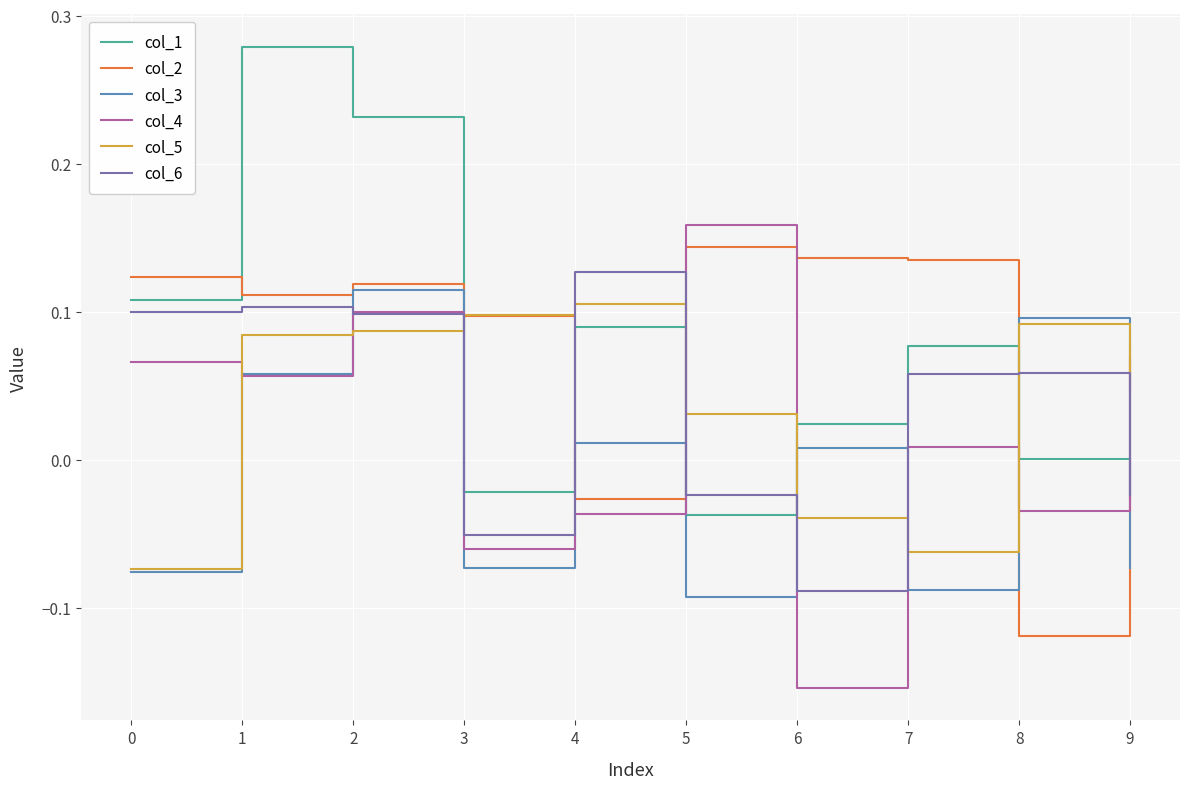

After their last crossing, which series has the higher values: col_4 or col_2?

col_2